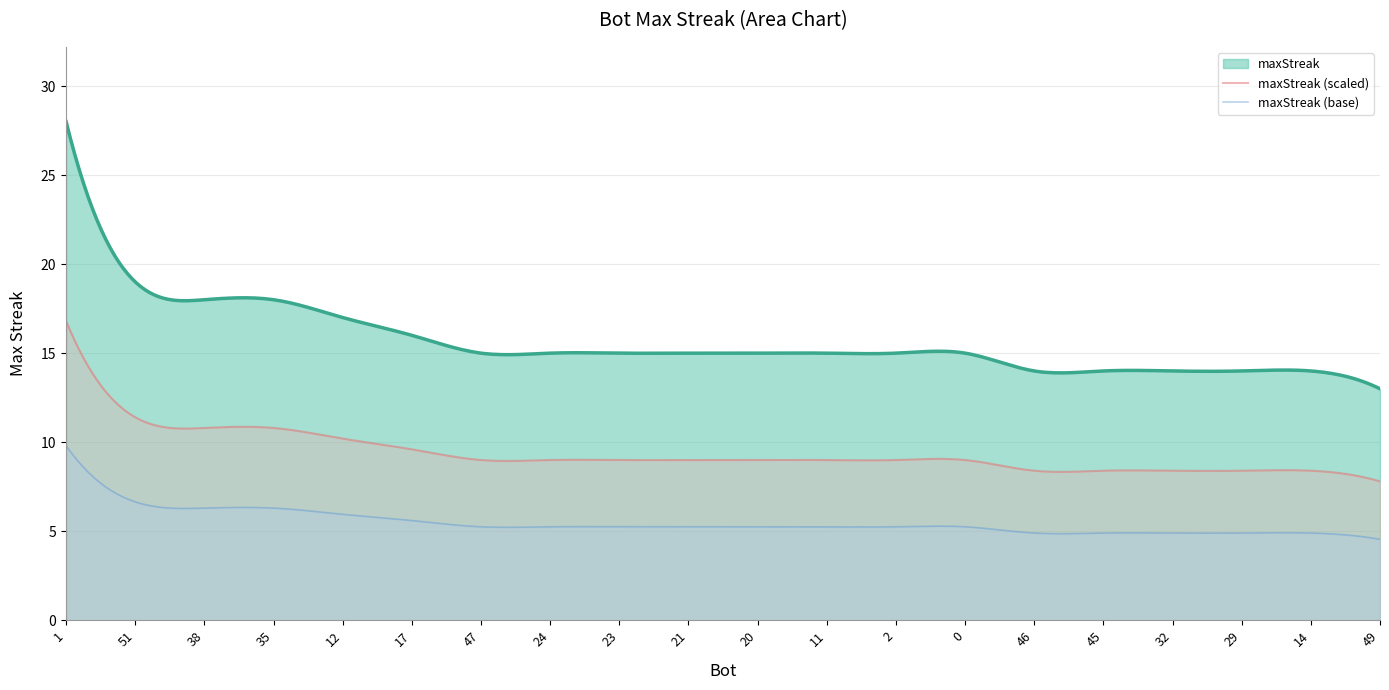

What is the ratio of the value at 23 to the value at 0?

1.0